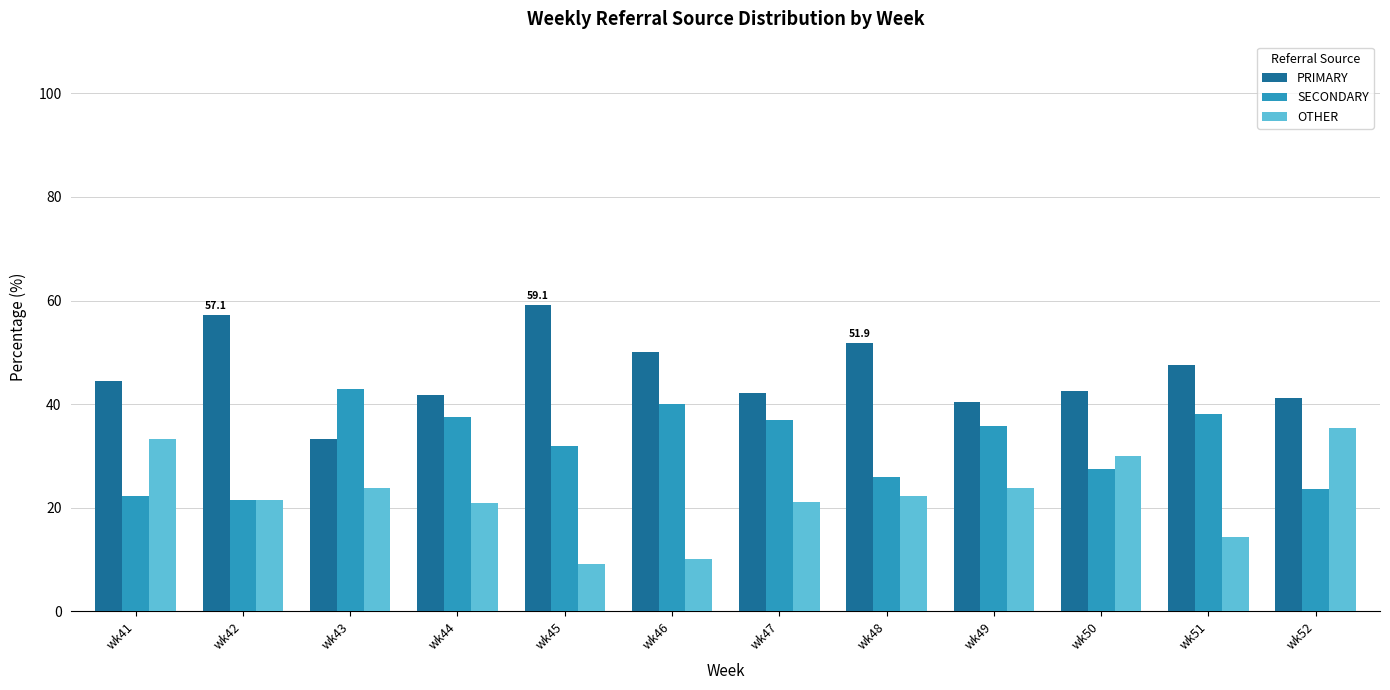

Rank the series by their maximum value, from highest to lowest.

PRIMARY, SECONDARY, OTHER